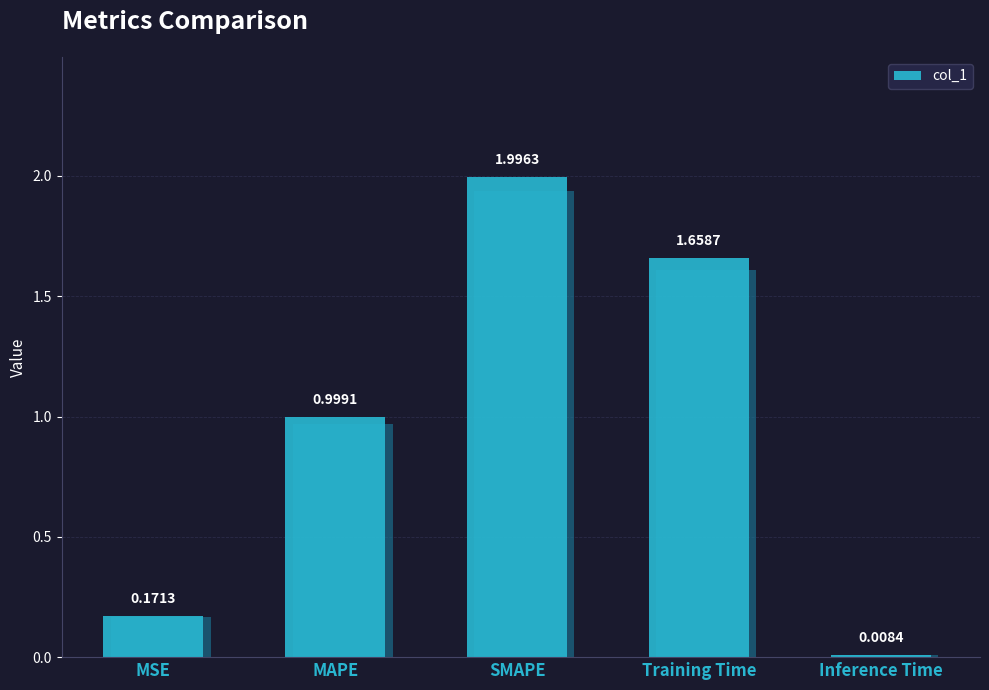

At which category does the chart reach its minimum across all series?

Inference Time